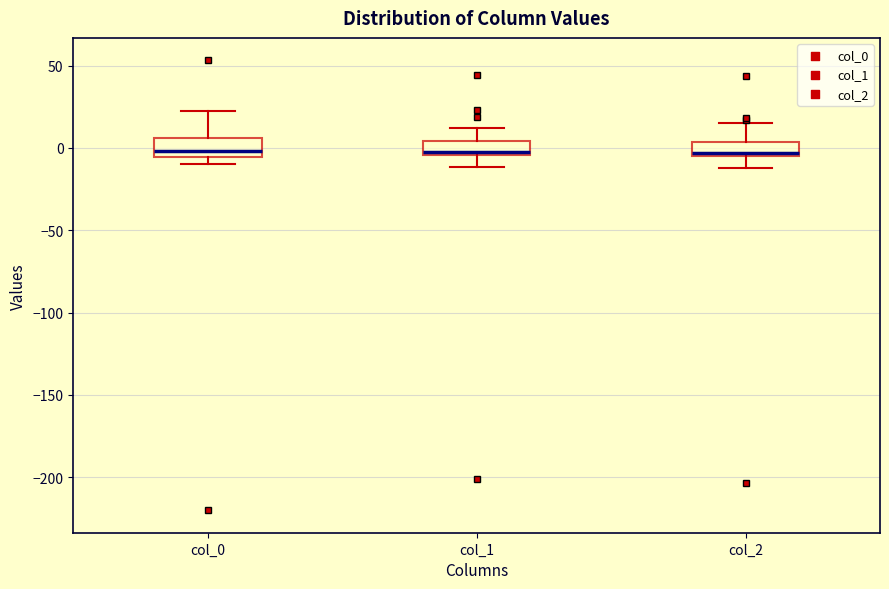

Reading left to right, transcribe this box plot: for each box, give where its median line is, the range the box spans, and where its two whiskers end, as read against the y-axis. The values are not printed on the chart, so give them approximately, as read against the axis.

col_0: median 0, box -5 to 5, whiskers -10 to 25
col_1: median 0, box -5 to 5, whiskers -10 to 10
col_2: median -5 (just above the box's lower edge), box -5 to 5, whiskers -10 to 15